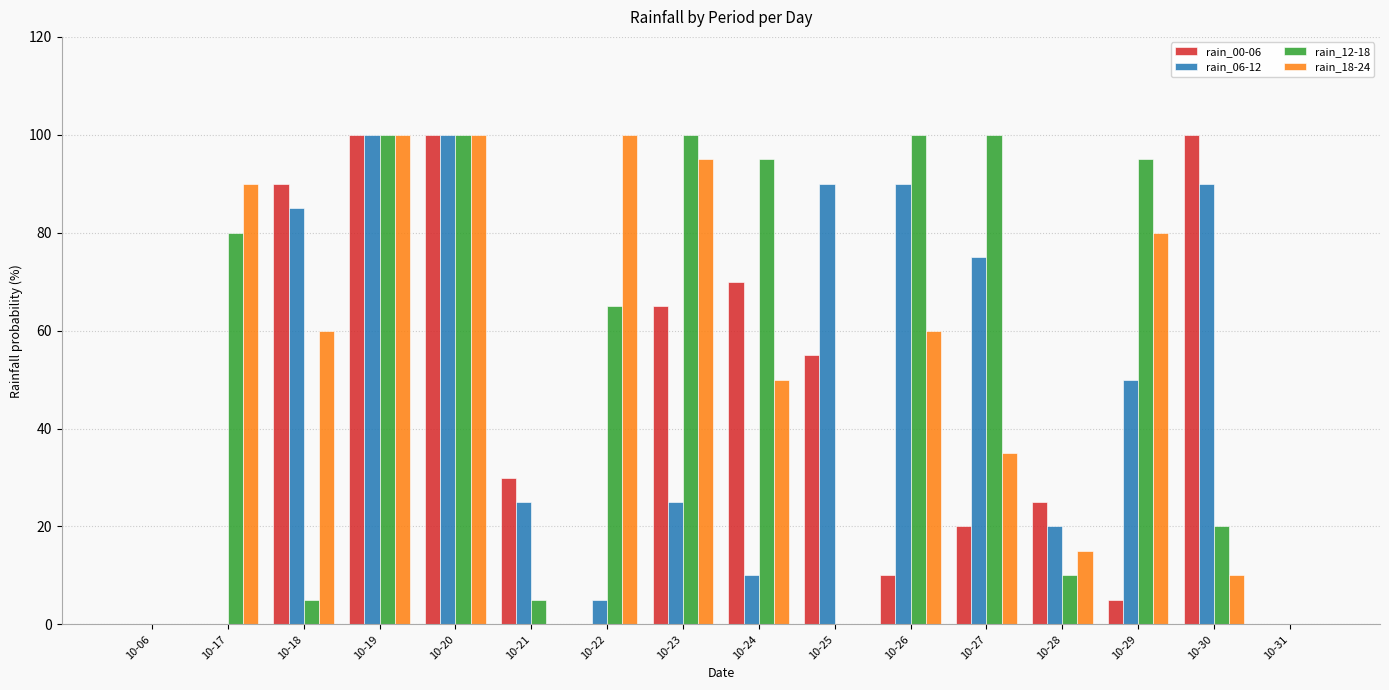

How many groups of bars are there?

16